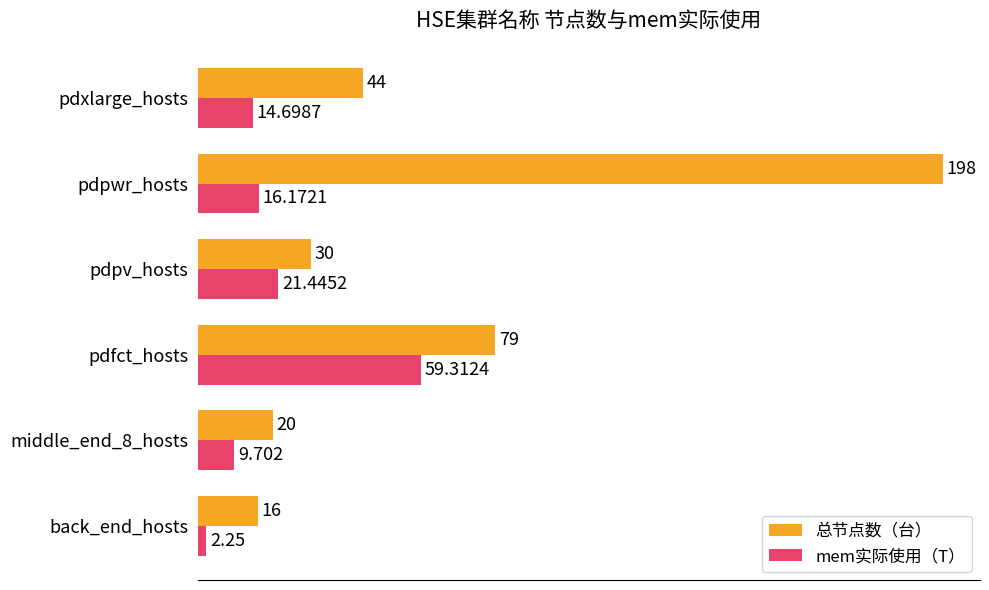

What is the maximum value for mem实际使用（T）?

59.3